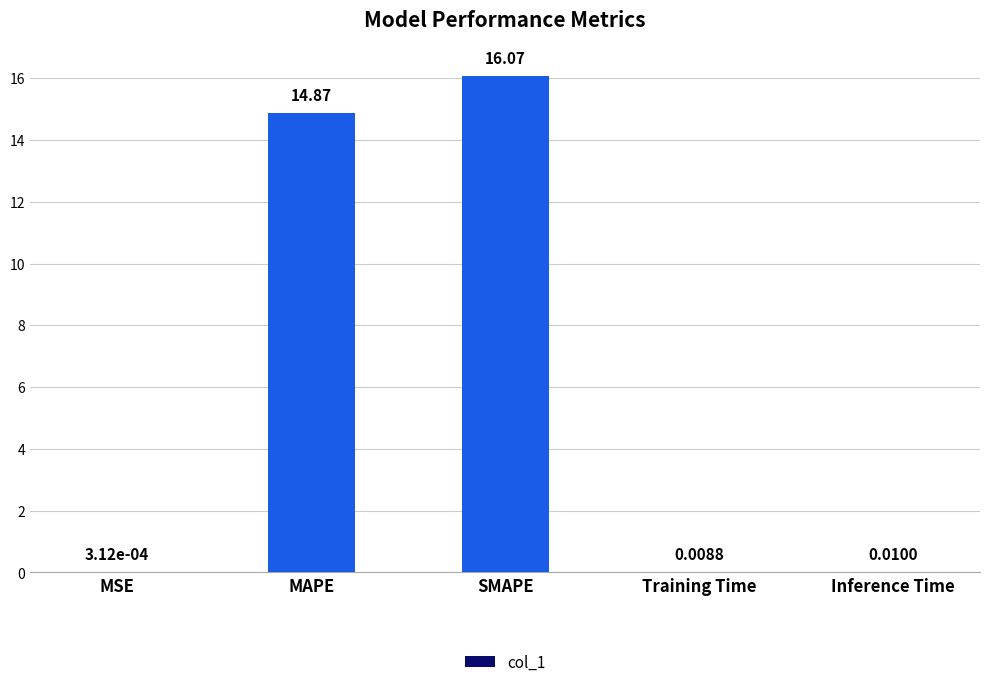

At which category does the chart reach its peak across all series?

SMAPE